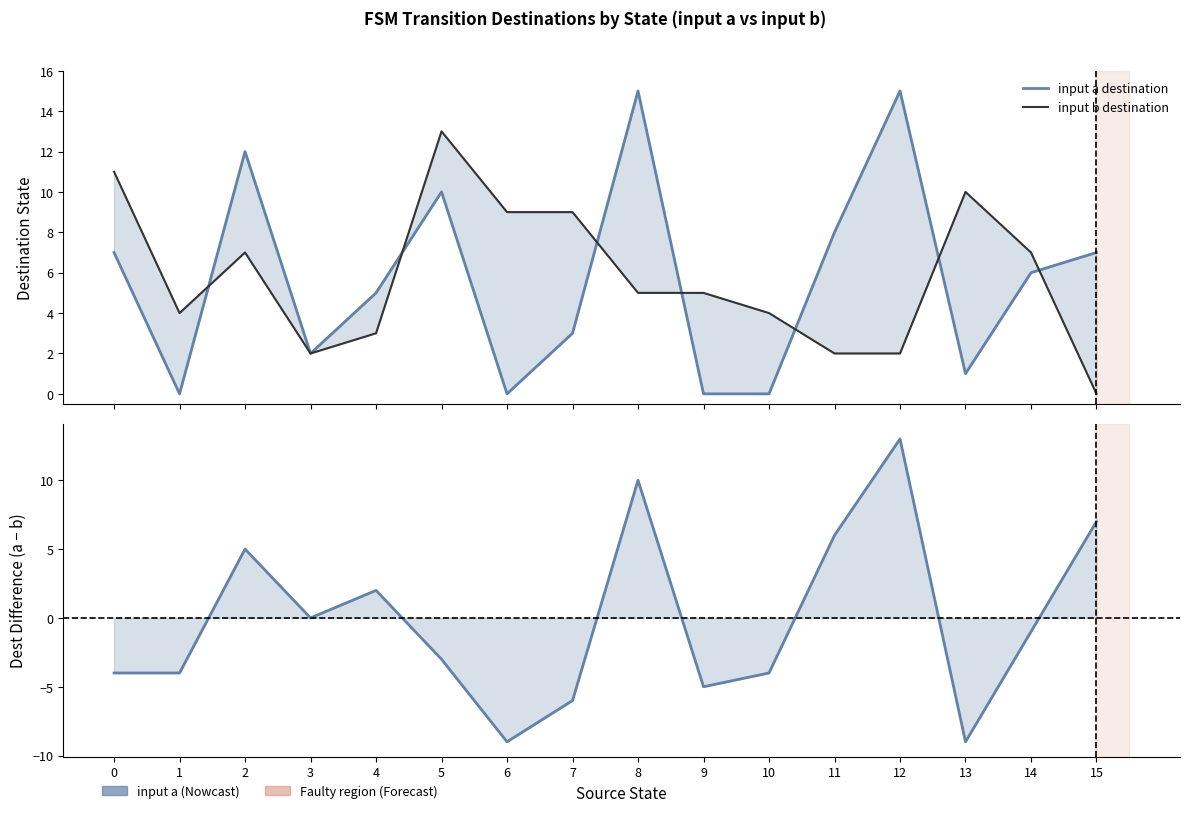

Reading left to right, what are all the values shown in this chart?

input a destination: 7	0	12	2	5	10	0	3	15	0	0	8	15	1	6	7
input b destination: 11	4	7	2	3	13	9	9	5	5	4	2	2	10	7	0
dest_a − dest_b: -4	-4	5	0	2	-3	-9	-6	10	-5	-4	6	13	-9	-1	7